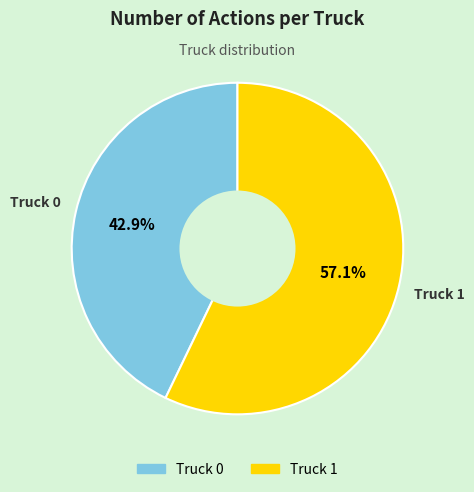

To the nearest percent, what portion does Truck 0 represent?

43%